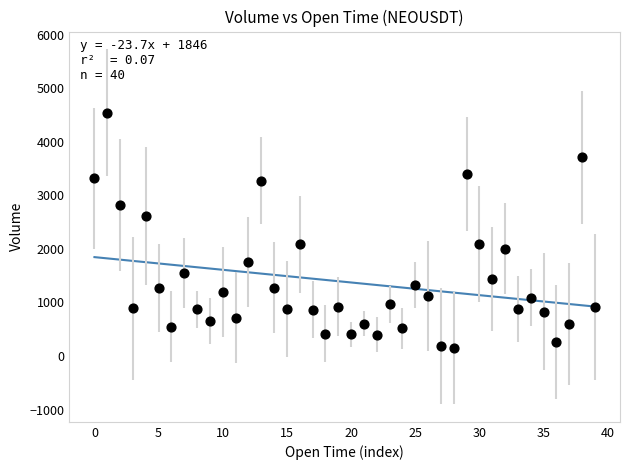

What is the range of Y values (max minus min)?

4398.1